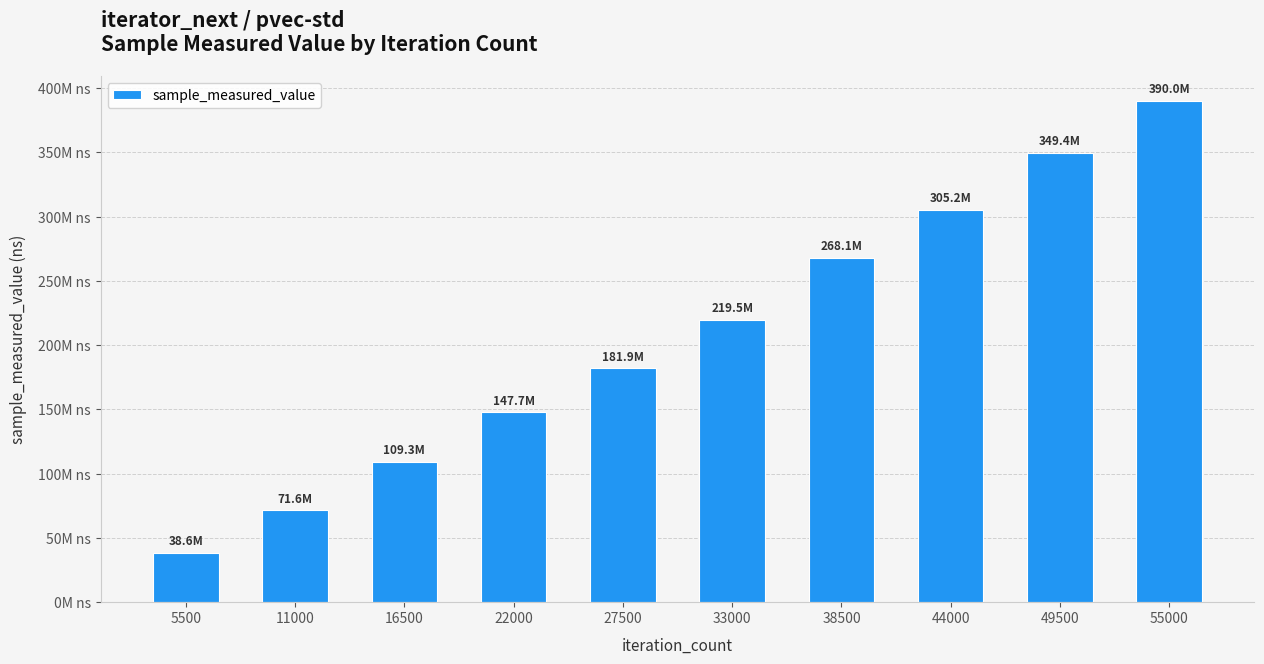

What is the greatest value displayed?

389962584